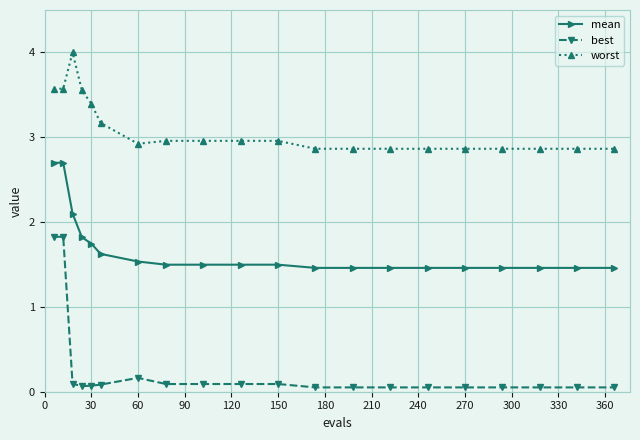

What is the lowest value of the worst series?

2.9